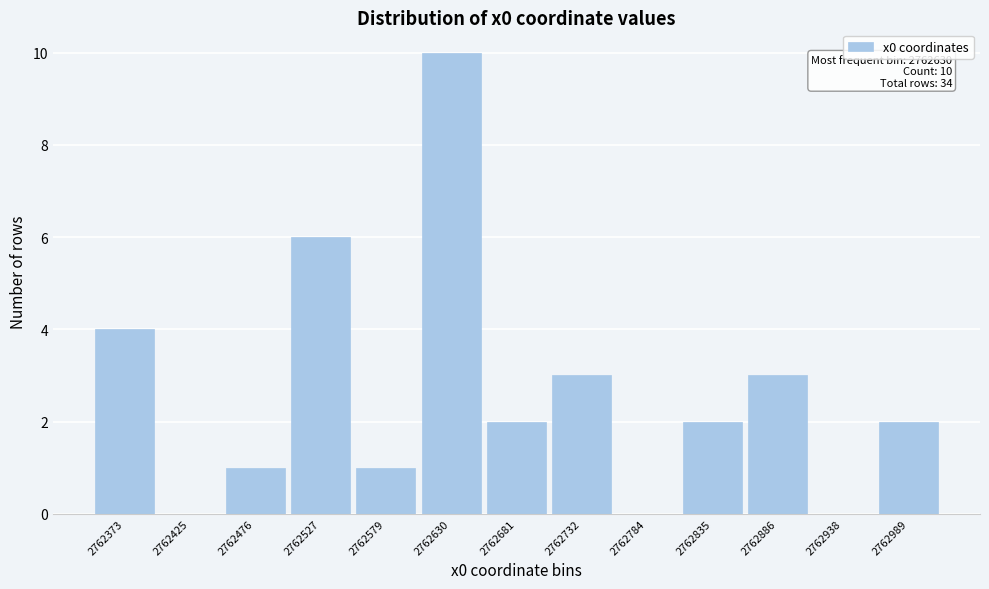

Reading right to left, transcribe all the data shown in this chart.

2762989=2	2762938=0	2762886=3	2762835=2	2762784=0	2762732=3	2762681=2	2762630=10	2762579=1	2762527=6	2762476=1	2762425=0	2762373=4